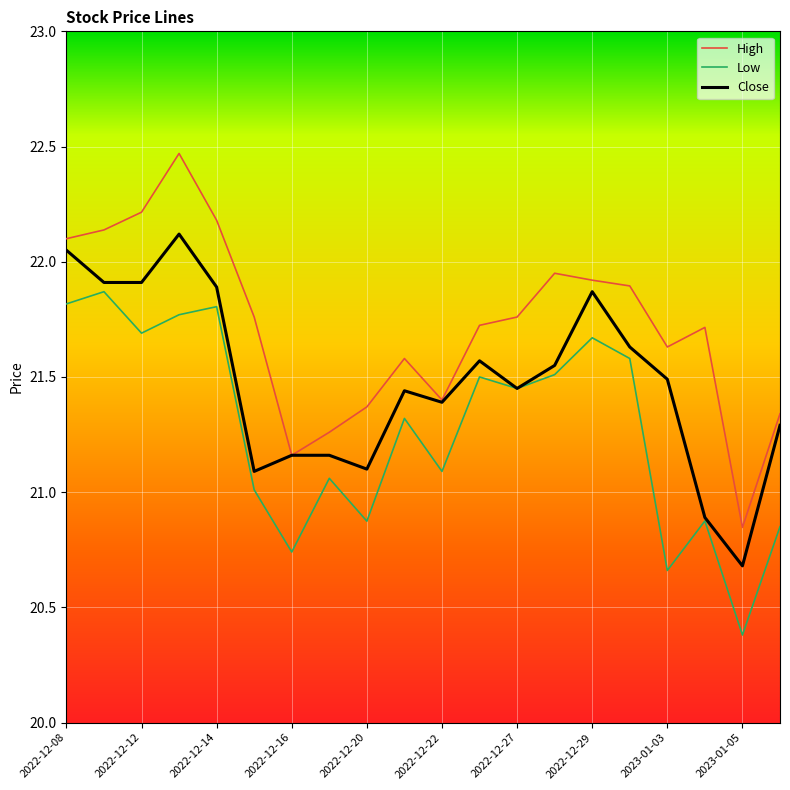

What is the minimum value shown in the chart?

20.4